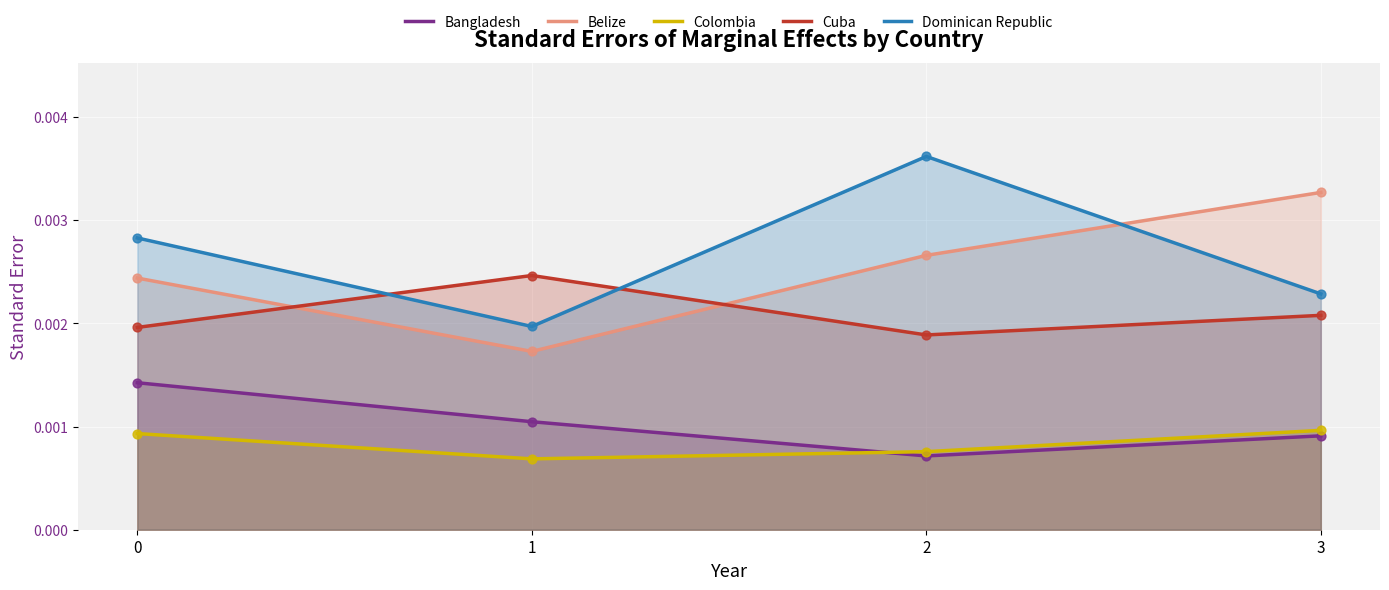

Which series has the widest spread of Y values?

Dominican Republic